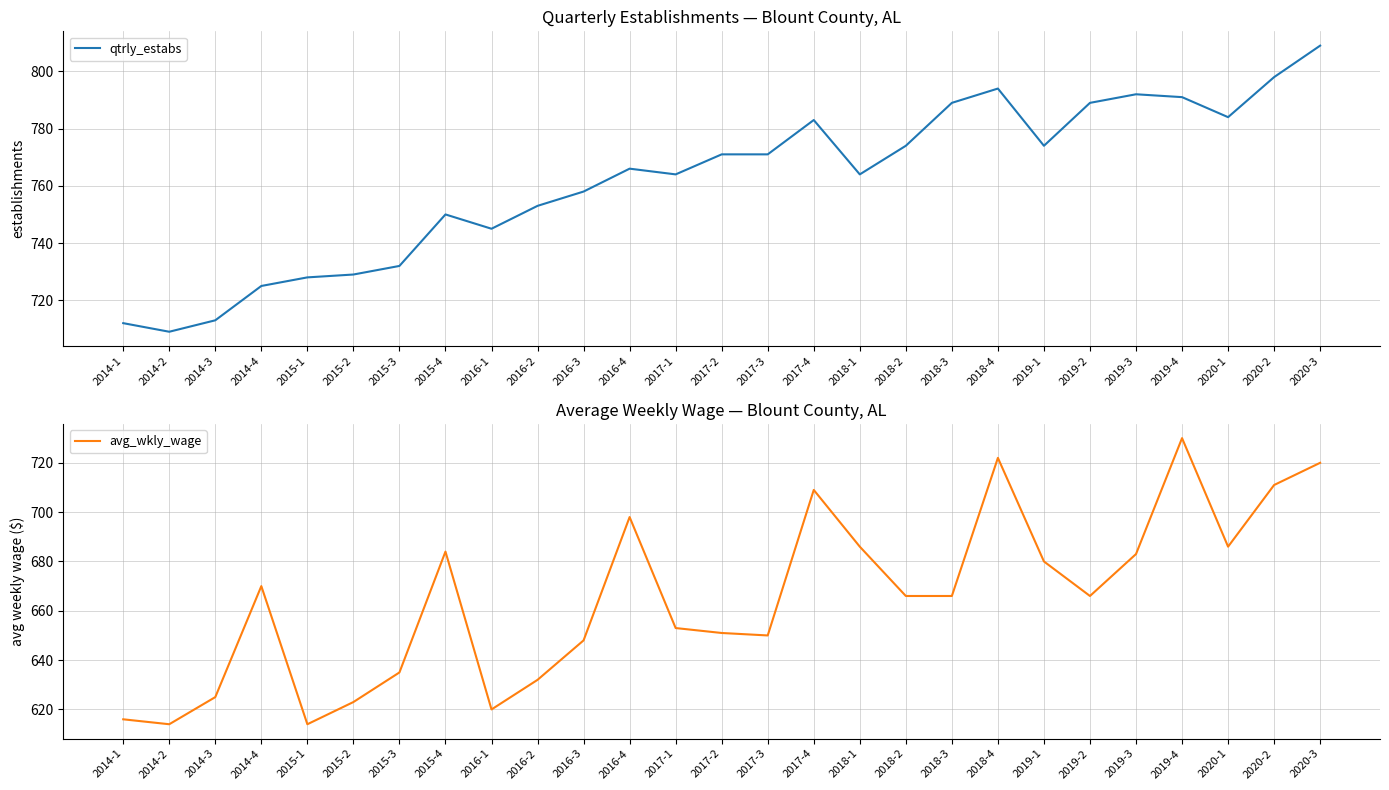

The value of avg_wkly_wage at 2017-3 is 416. True or false?

False